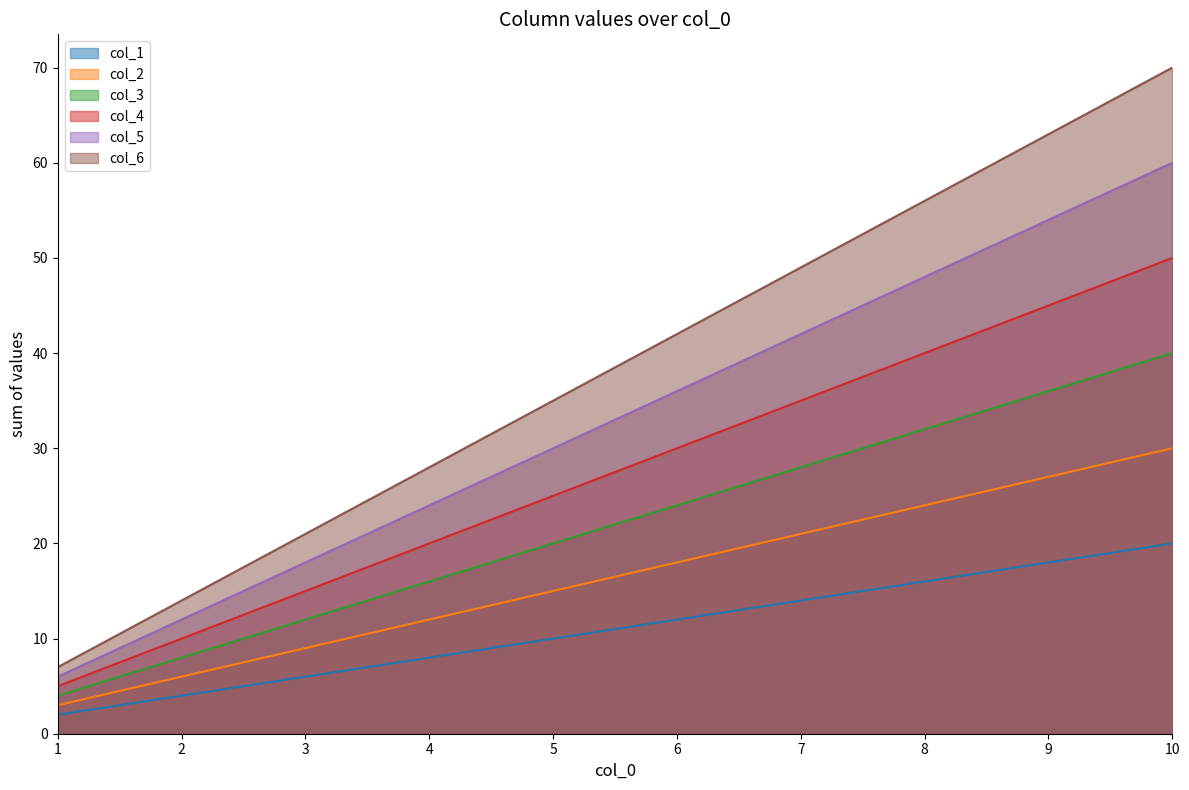

True or false: col_2 has more than 1 interior local peaks.

False